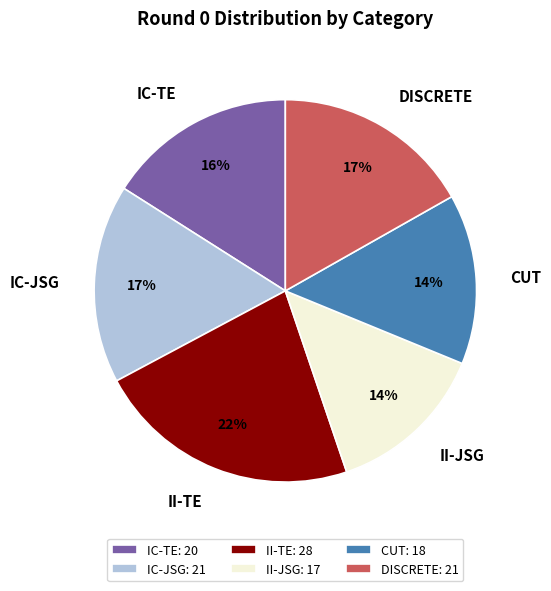

To the nearest percent, what is the average slice percentage?

17%